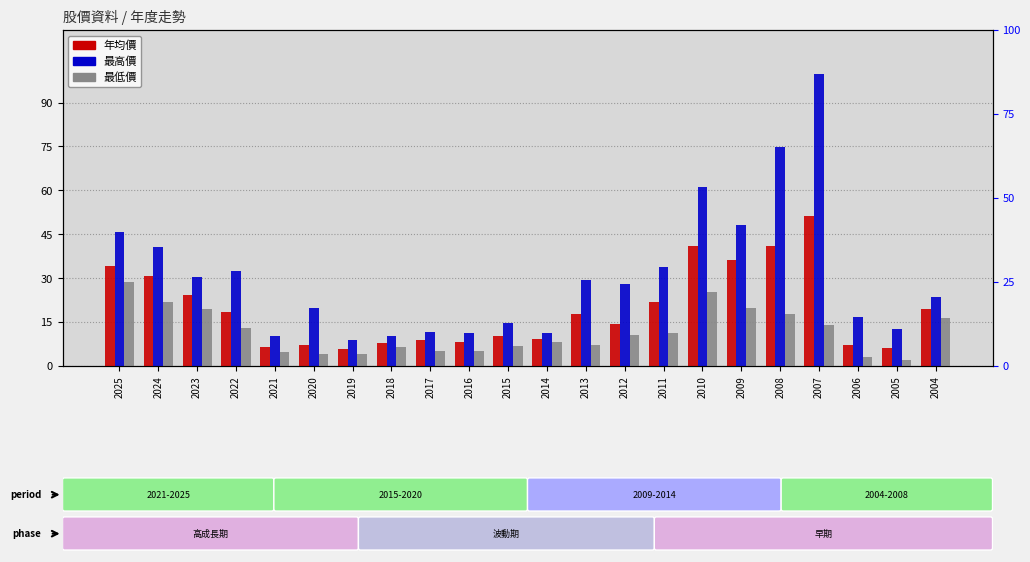

At which label does 最高價 reach its minimum?

2019